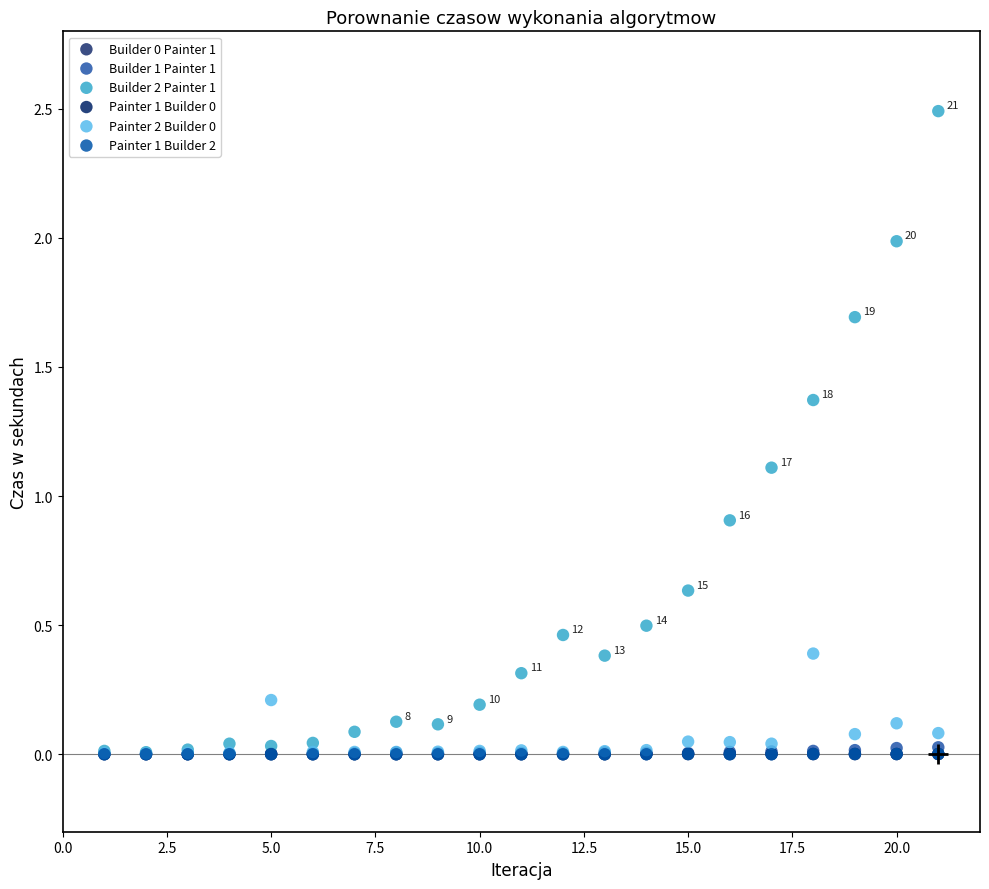

Which series reaches the maximum Y coordinate?

Builder 2 Painter 1